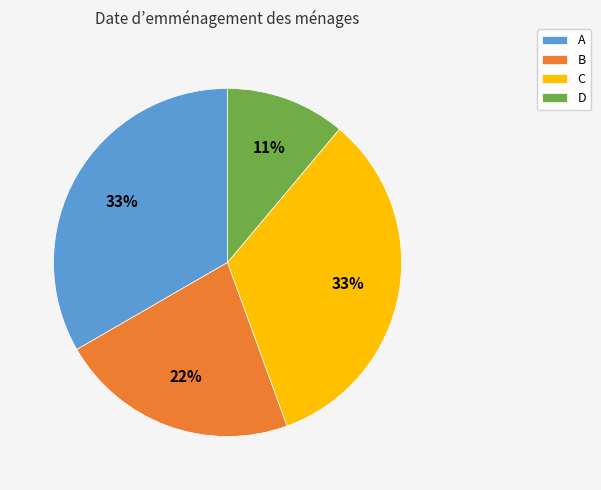

Does D represent more than half of the total?

No